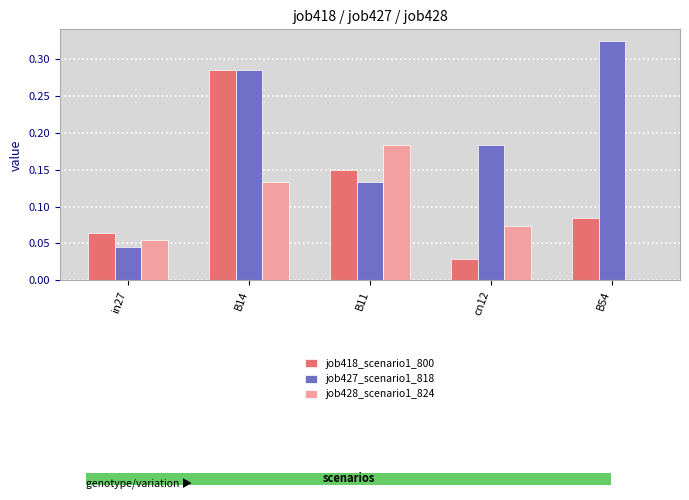

Which category has the highest value in the job418_scenario1_800 series?

B14